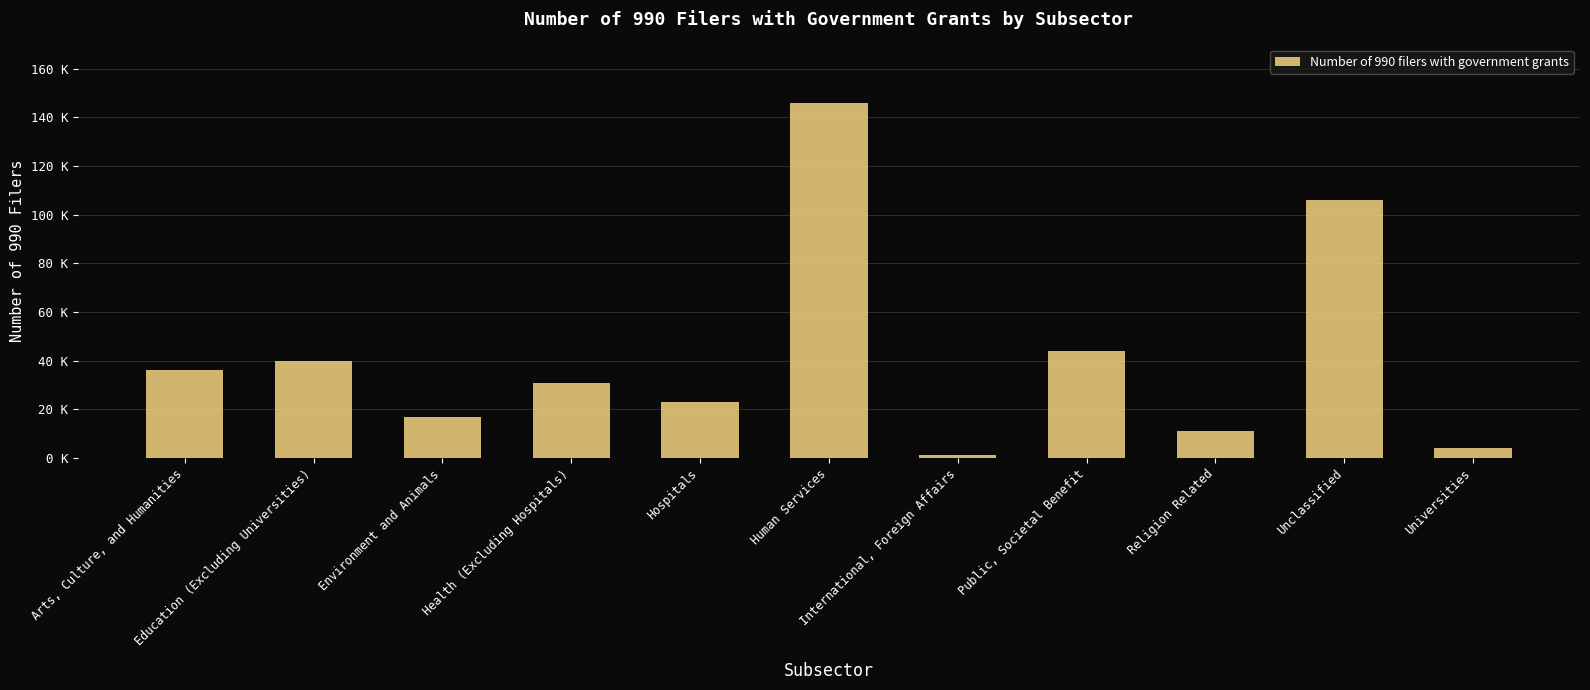

Rank the categories by value from lowest to highest.

International, Foreign Affairs, Universities, Religion Related, Environment and Animals, Hospitals, Health (Excluding Hospitals), Arts, Culture, and Humanities, Education (Excluding Universities), Public, Societal Benefit, Unclassified, Human Services